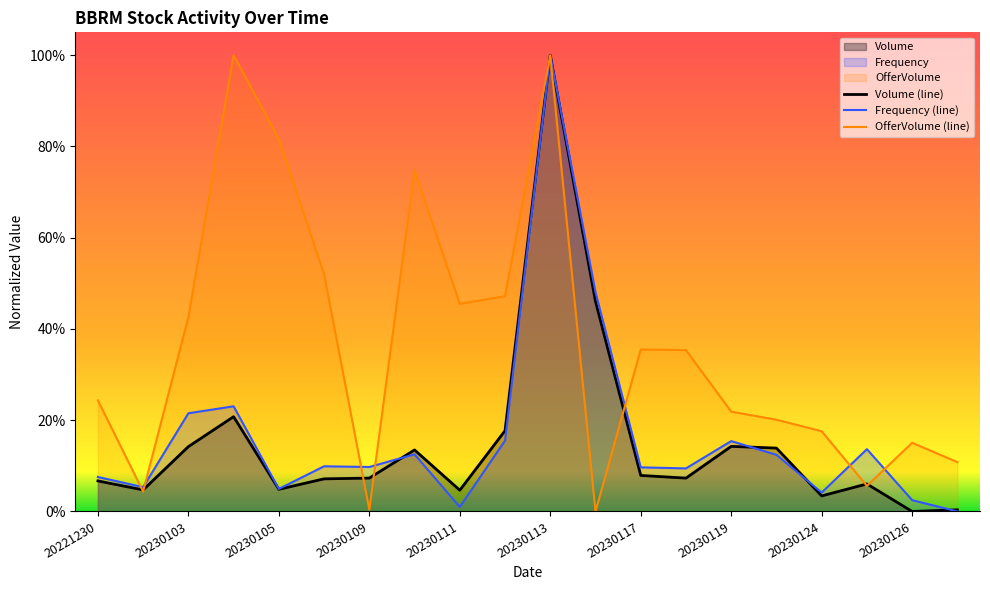

At which category is the sum across all series the highest?

20230113